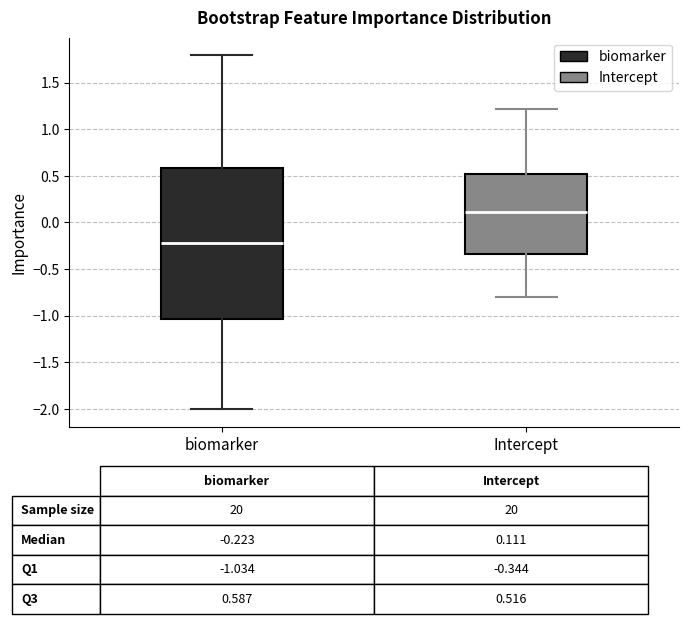

Which box is the tallest, from its lower edge to its upper edge?

biomarker